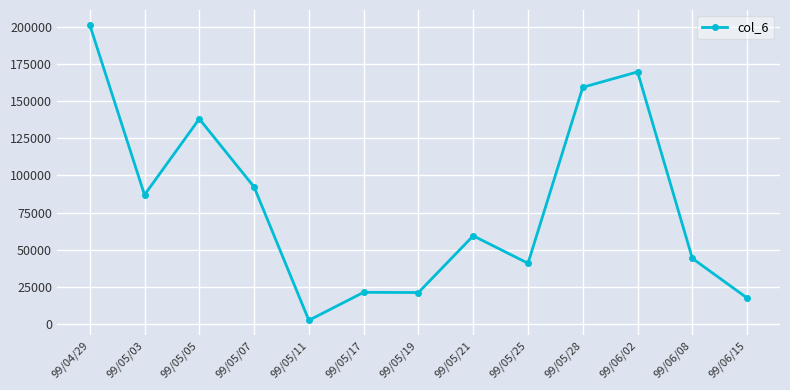

How many lines are shown in the chart?

1